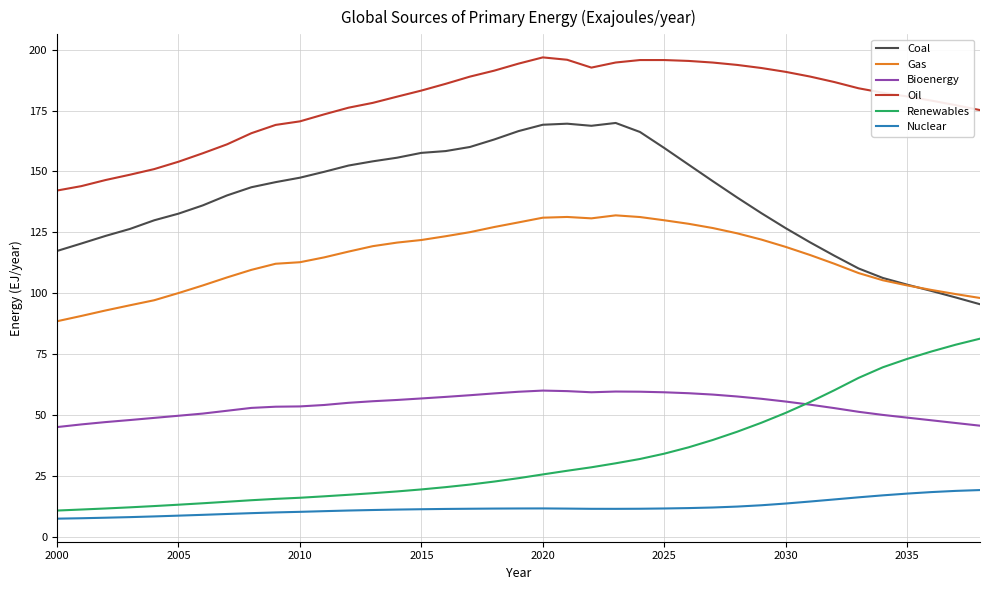

True or false: Bioenergy and Oil cross at least once.

False